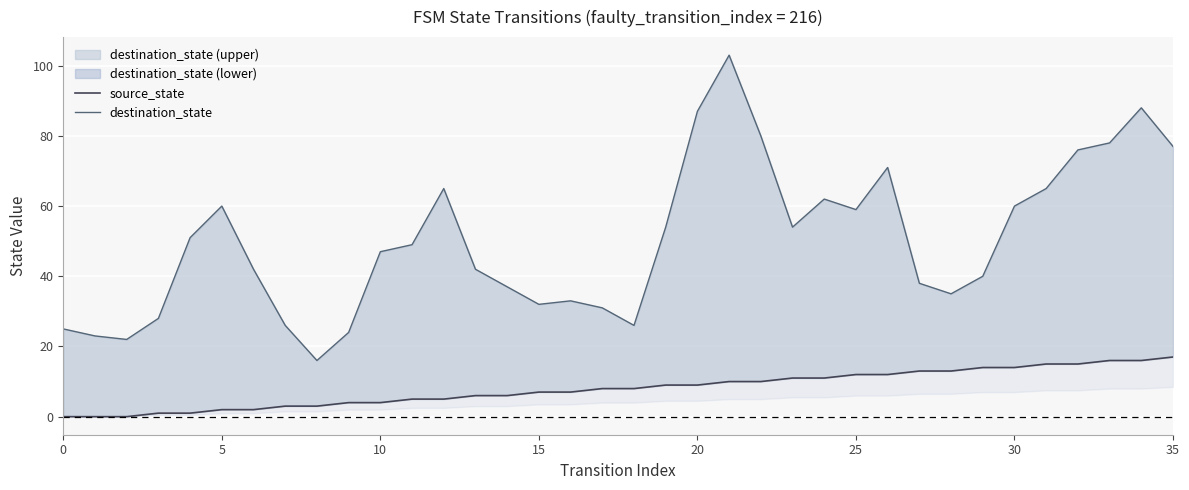

How many values in the source_state series are below 8?

17